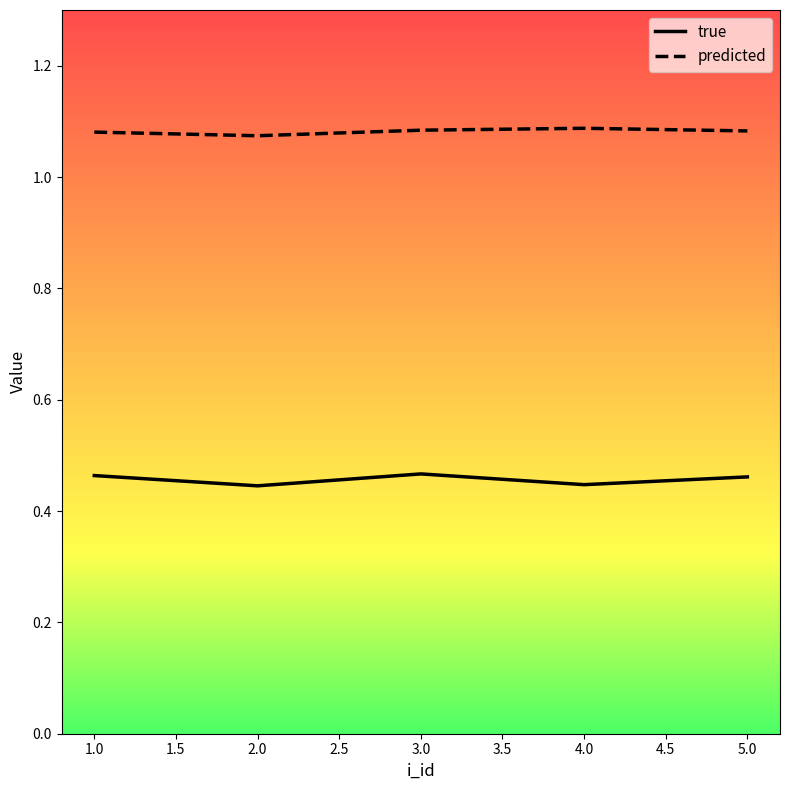

In predicted, how many points are lower than both neighbors (excluding endpoints)?

1